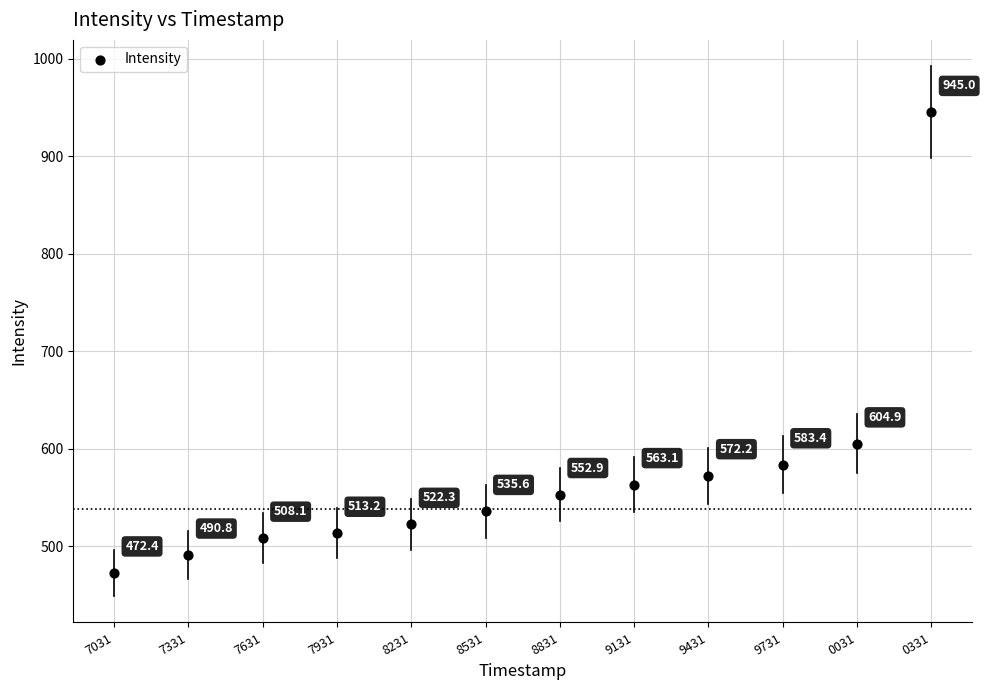

What Y value in the scatter plot is closest to 708?

604.9